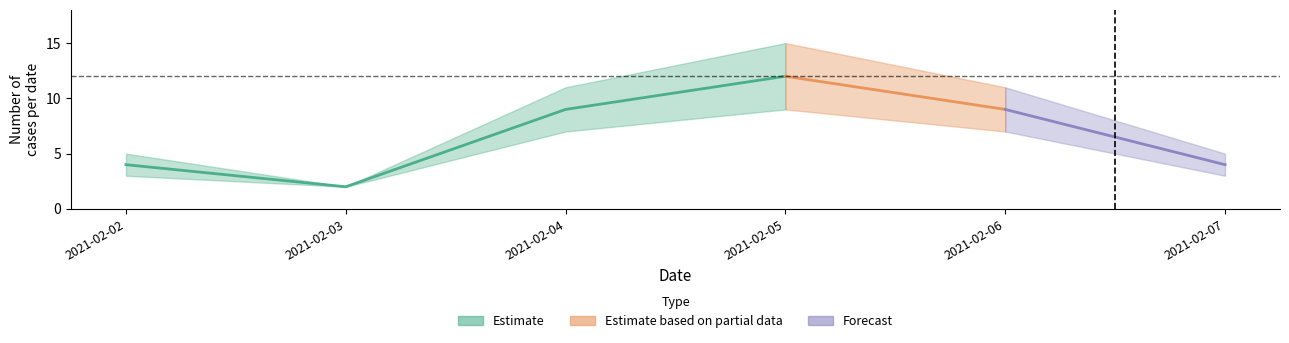

Which label corresponds to the largest value in the chart?

2021-02-05